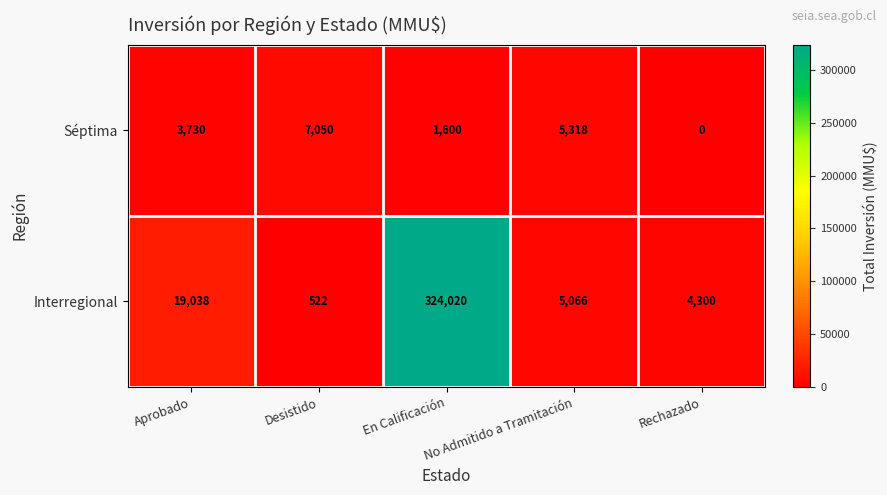

What is the total value across all series at En Calificación?

325620